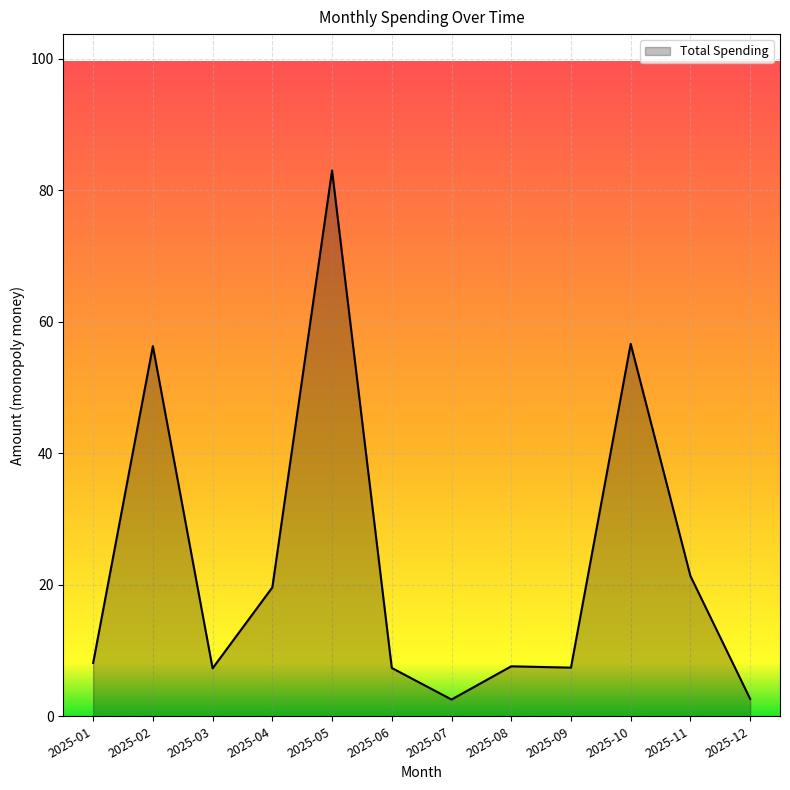

Approximately how many times larger is the value at 2025-01 compared to 2025-12?

3.1